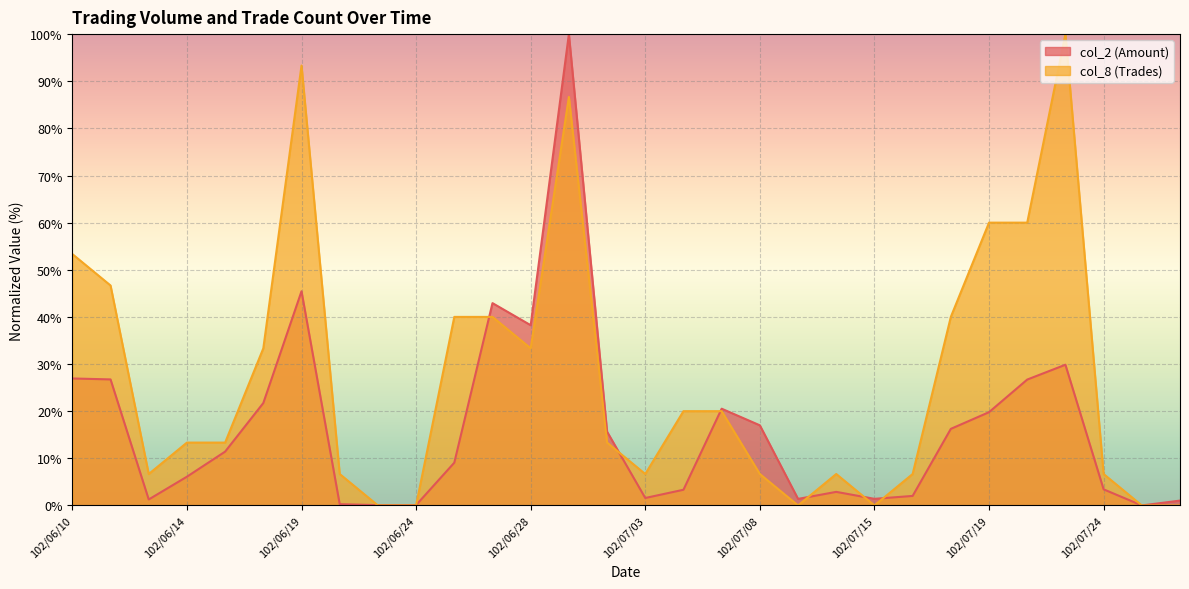

What position from the left is 102/07/24?

28